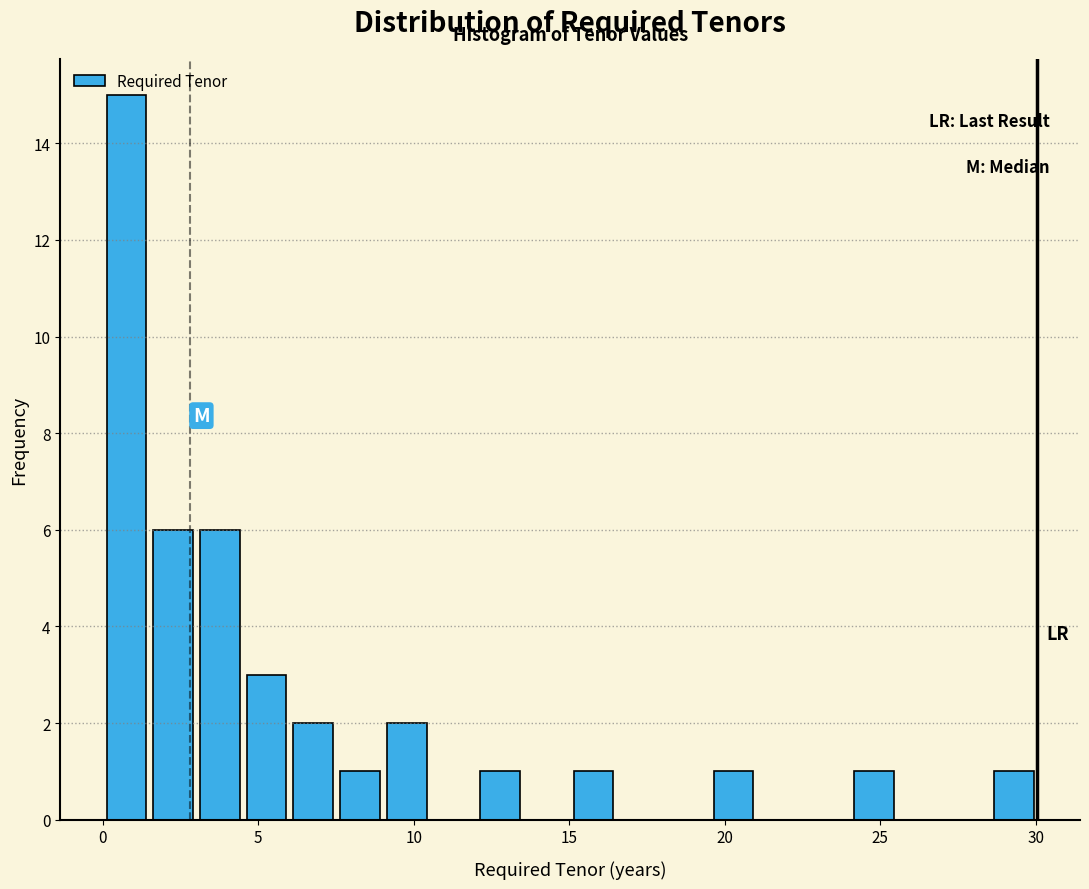

Read against the x-axis, roughly where is the centre of the tallest bar?

1.0